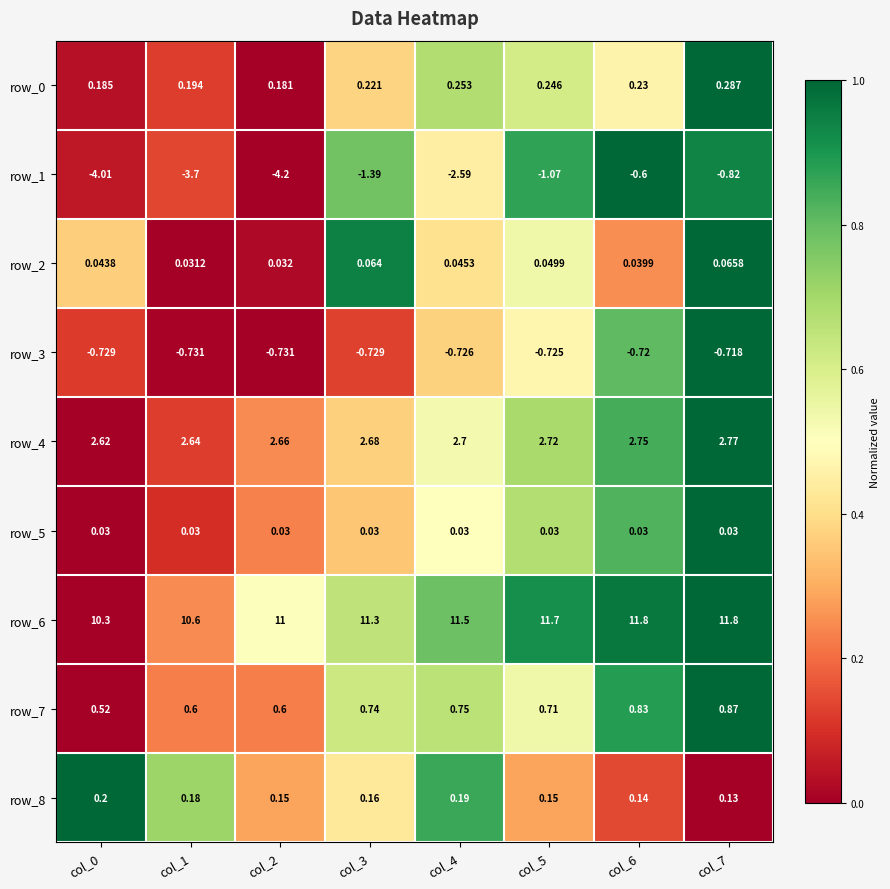

Is the value of row_8 at col_5 greater than the value of row_2 at col_7?

Yes